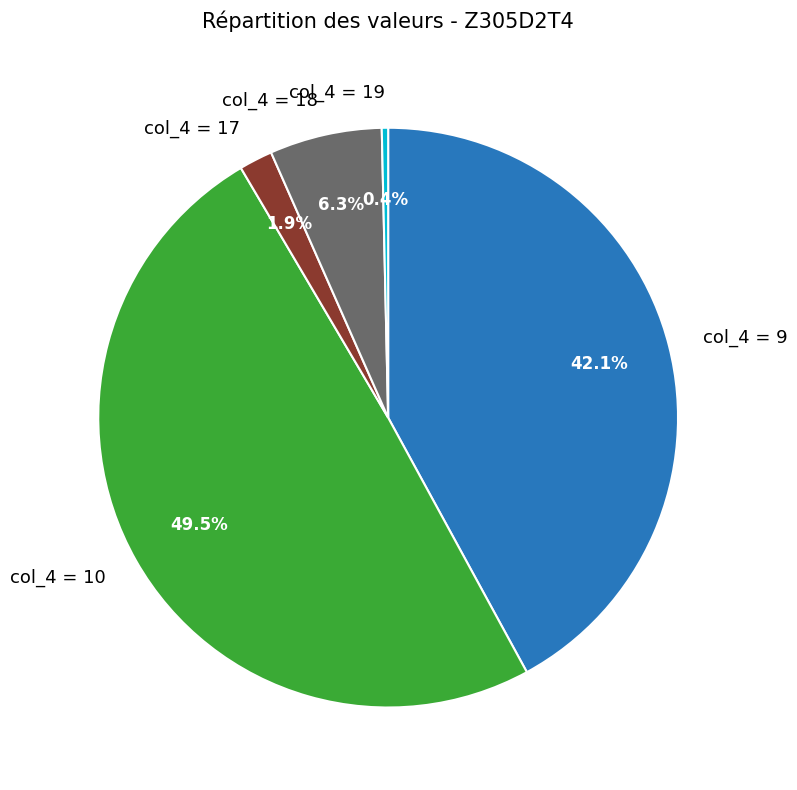

Rank the categories by value from lowest to highest.

col_4 = 19, col_4 = 17, col_4 = 18, col_4 = 9, col_4 = 10